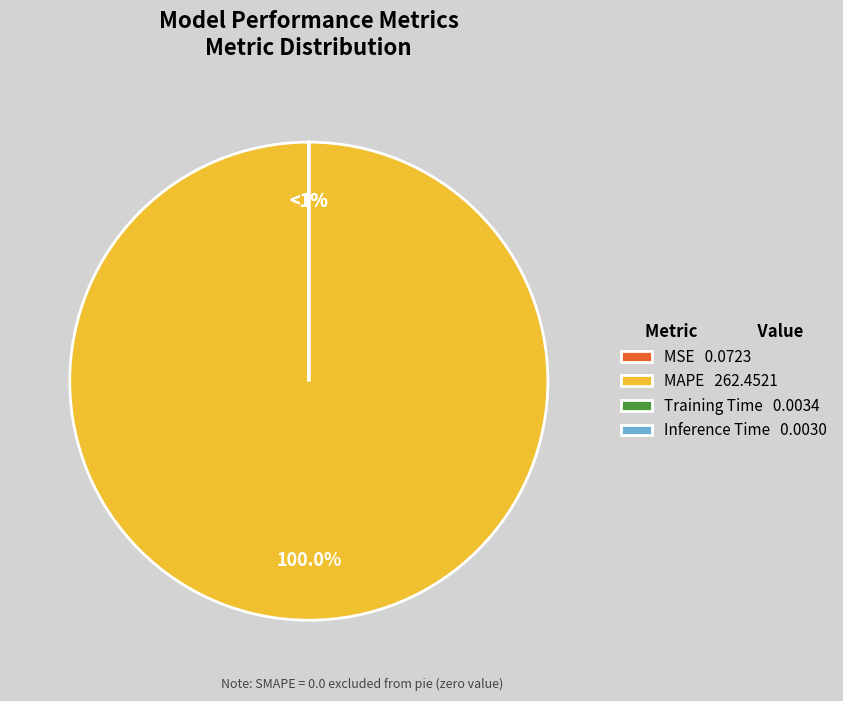

To the nearest percent, what portion does MAPE represent?

100%